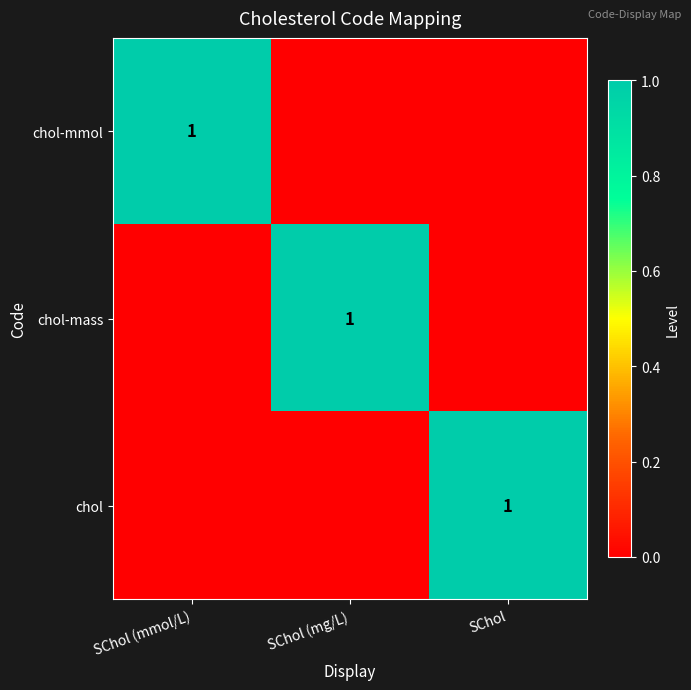

At how many categories does at least one series exceed 0?

3